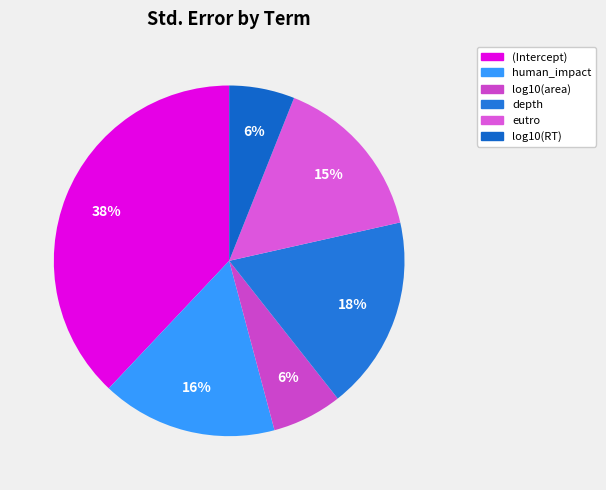

Does any single category account for the majority?

No